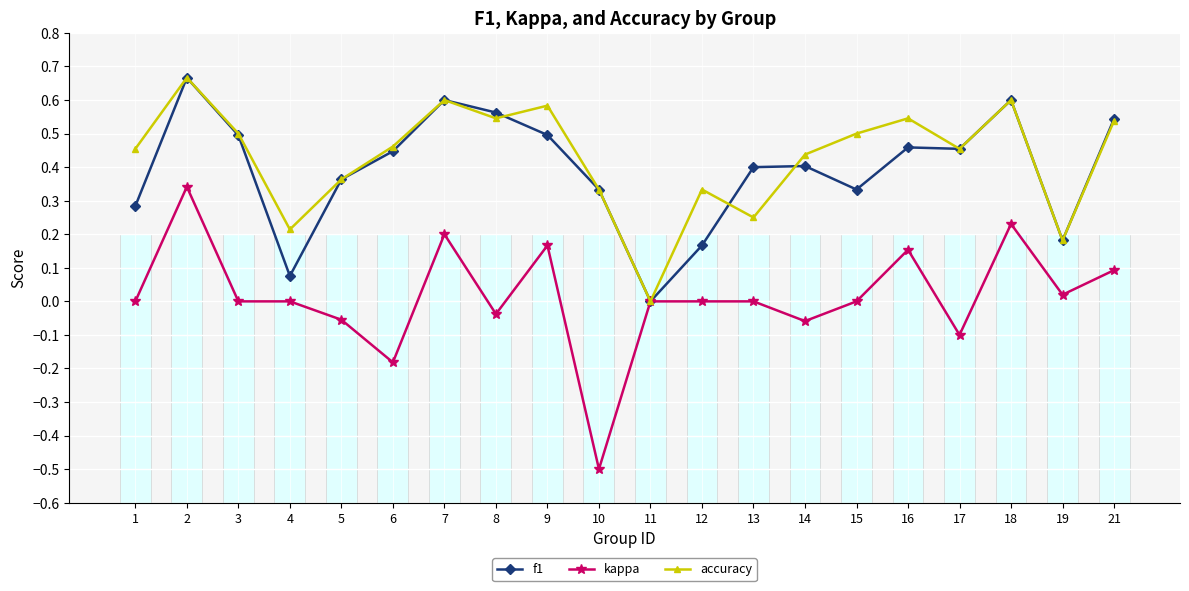

Rank the categories by kappa value from highest to lowest.

2, 18, 7, 9, 16, 21, 19, 1, 3, 4, 11, 12, 13, 15, 8, 5, 14, 17, 6, 10